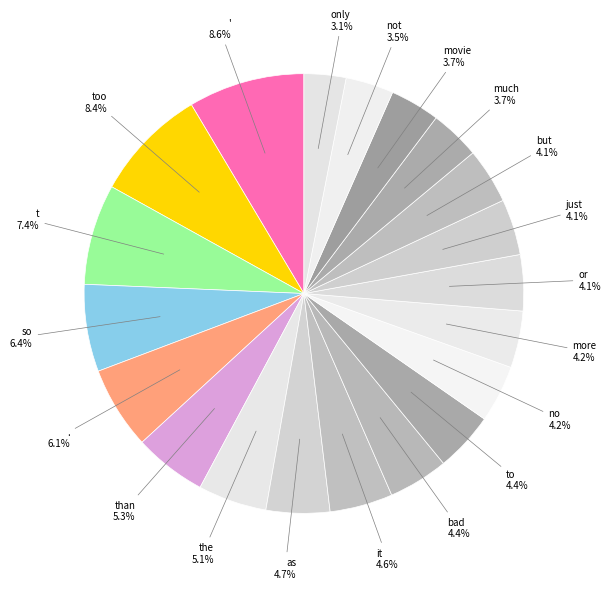

How many slices are in this pie chart?

20